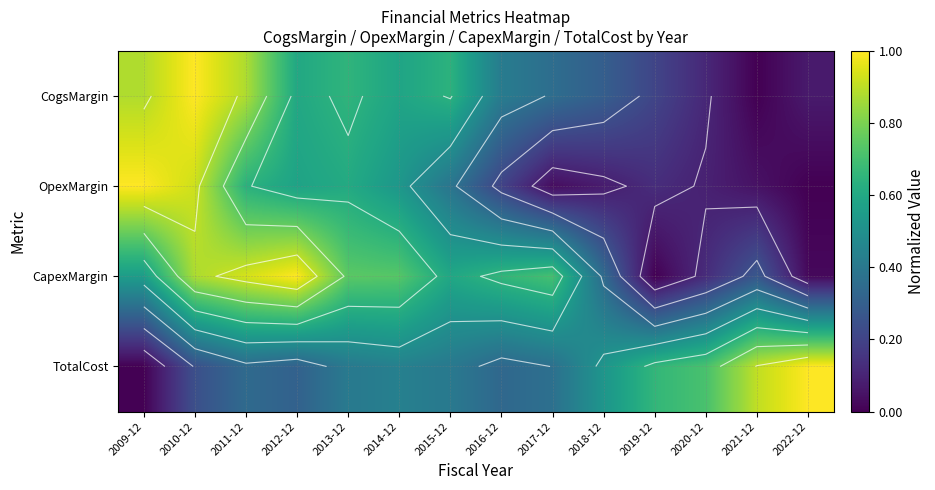

At which label does OpexMargin reach its minimum?

2022-12